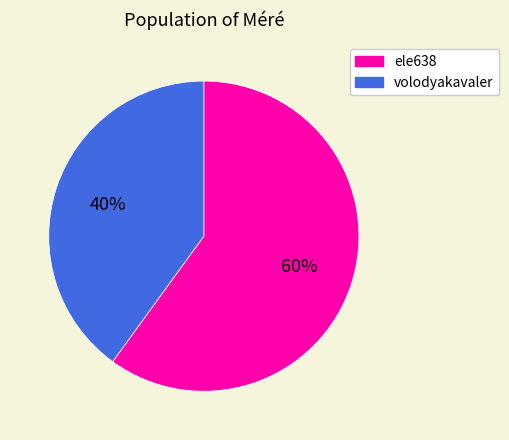

Which slice represents more than half of the pie?

ele638